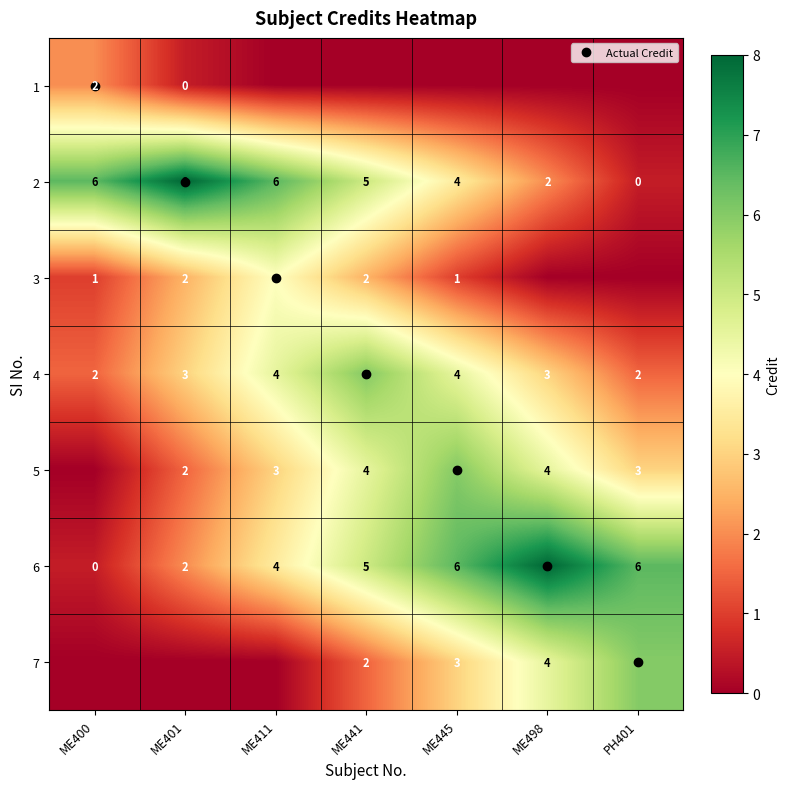

What is the difference between the 4 values at ME441 and ME411?

1.5